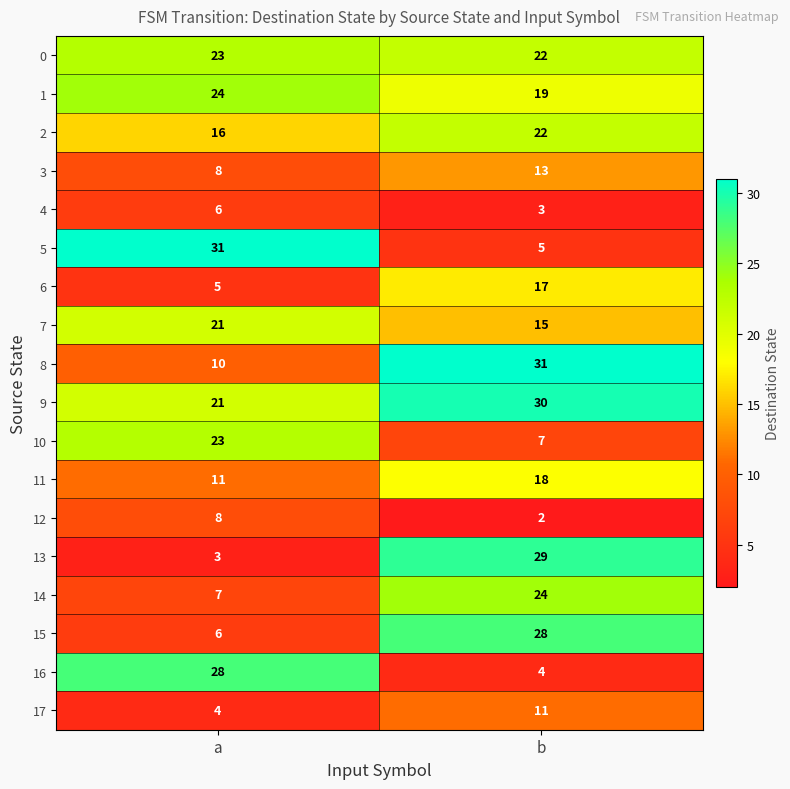

At which label is 1 closest to 21?

b